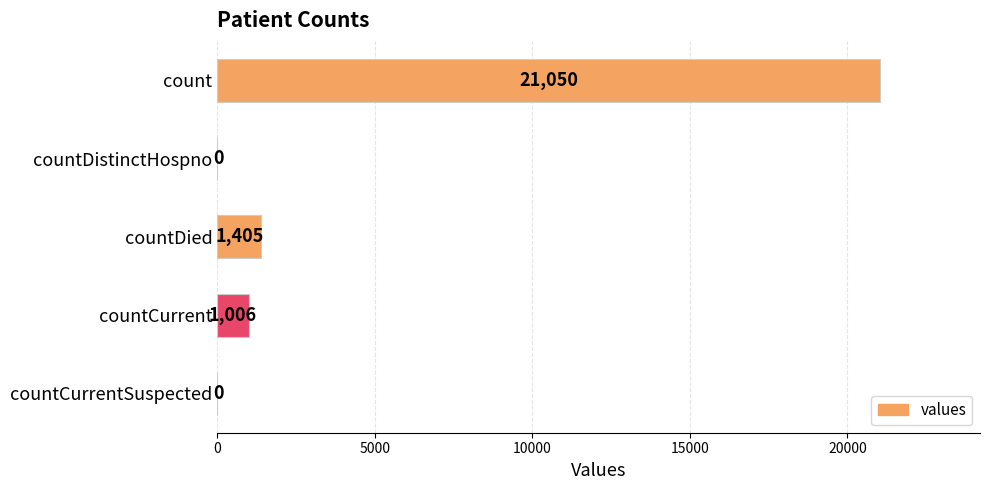

Are the bars horizontal?

Yes